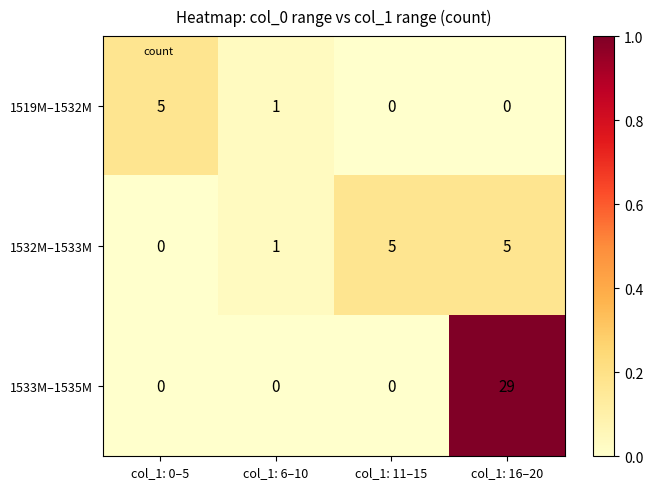

Where is 1519M–1532M nearest to the value 2?

col_1: 6–10